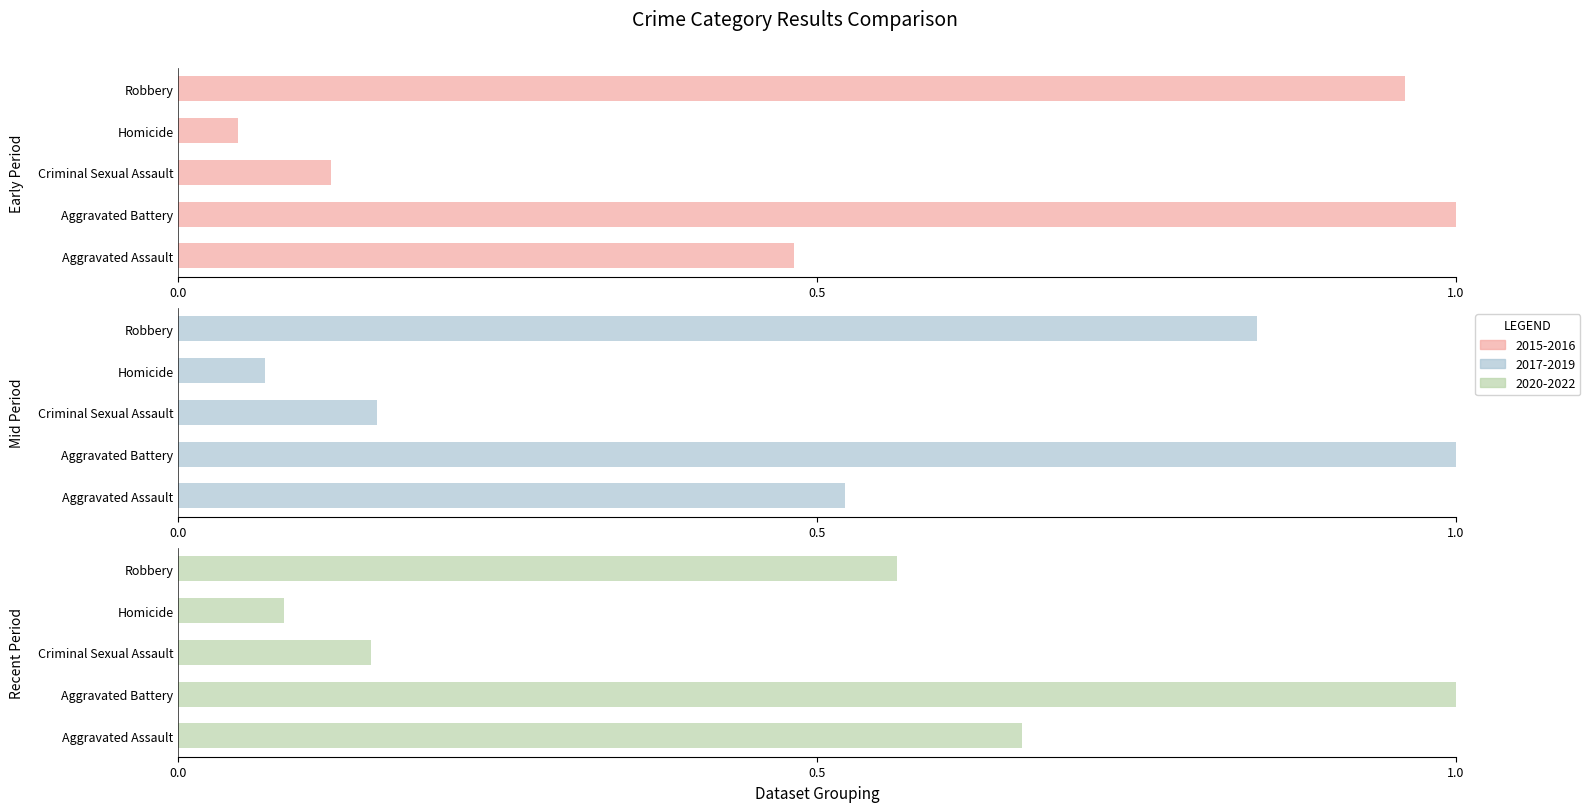

How many bars are there in total?

15